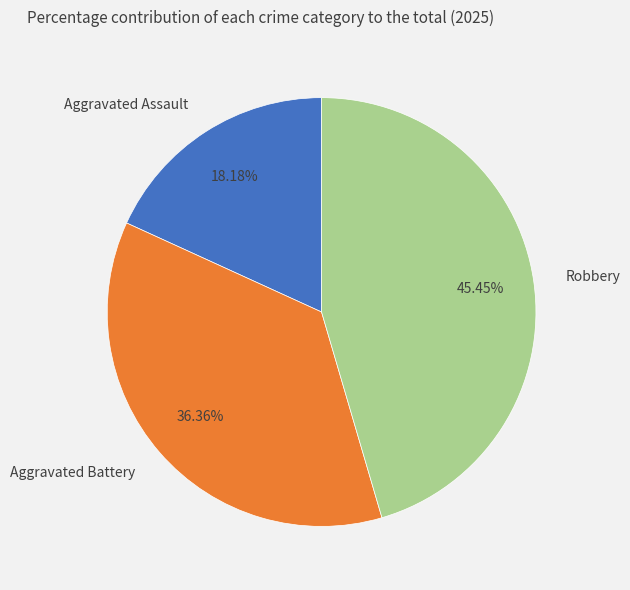

Rank the categories by value from highest to lowest.

Robbery, Aggravated Battery, Aggravated Assault